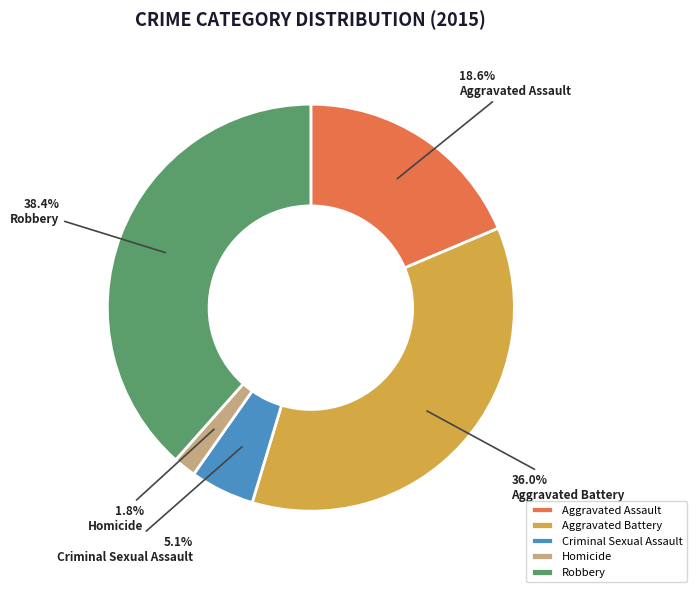

What is the smallest slice in the pie chart?

Homicide